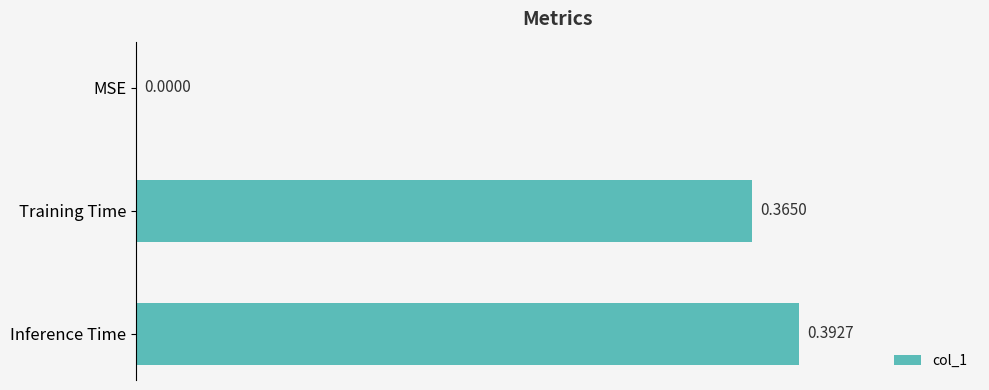

Are the bars horizontal?

Yes